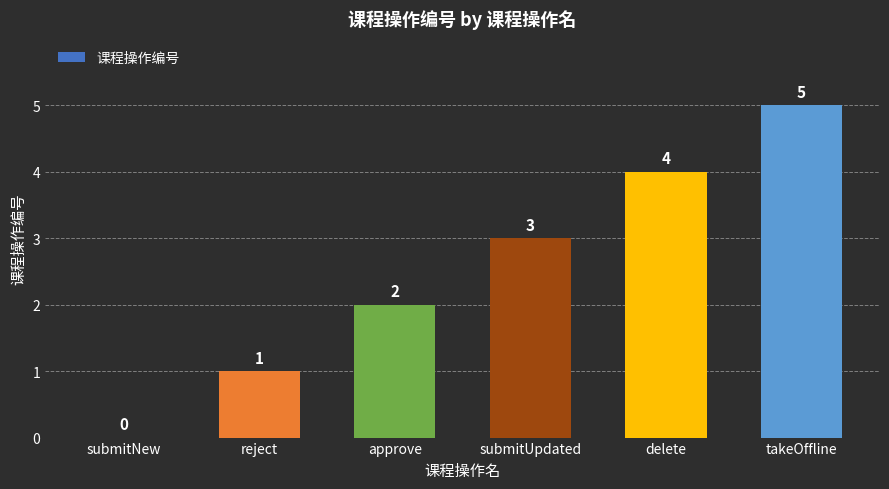

Are the bars horizontal?

No